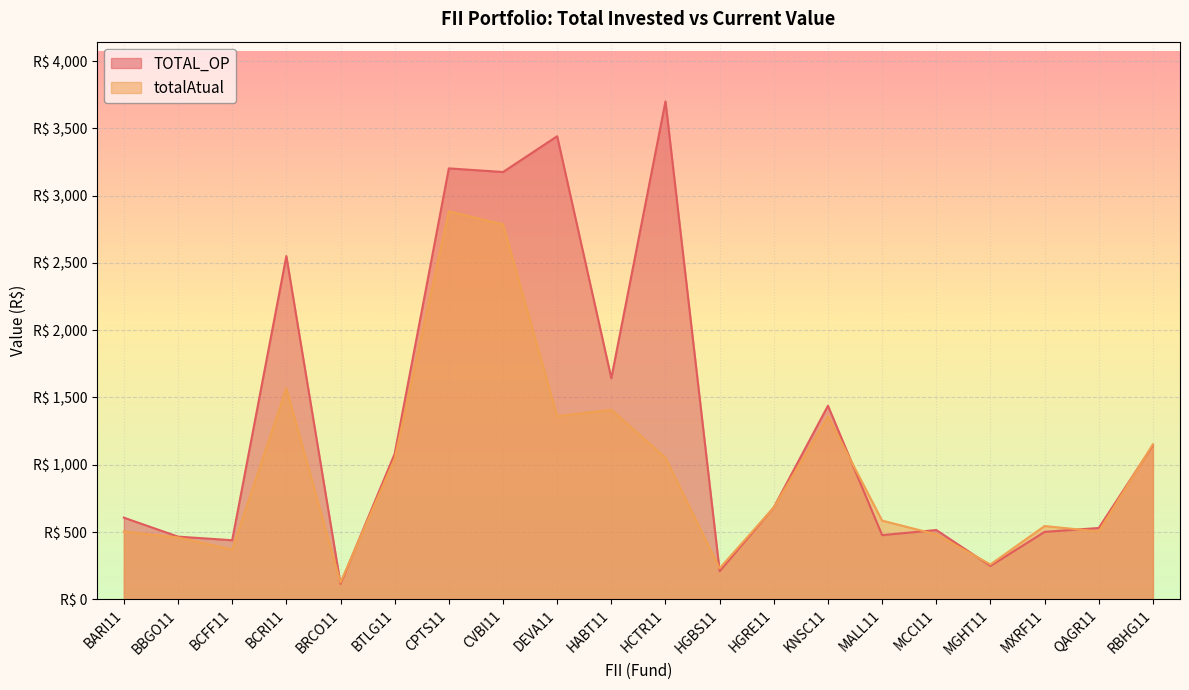

How many lines are shown in the chart?

2